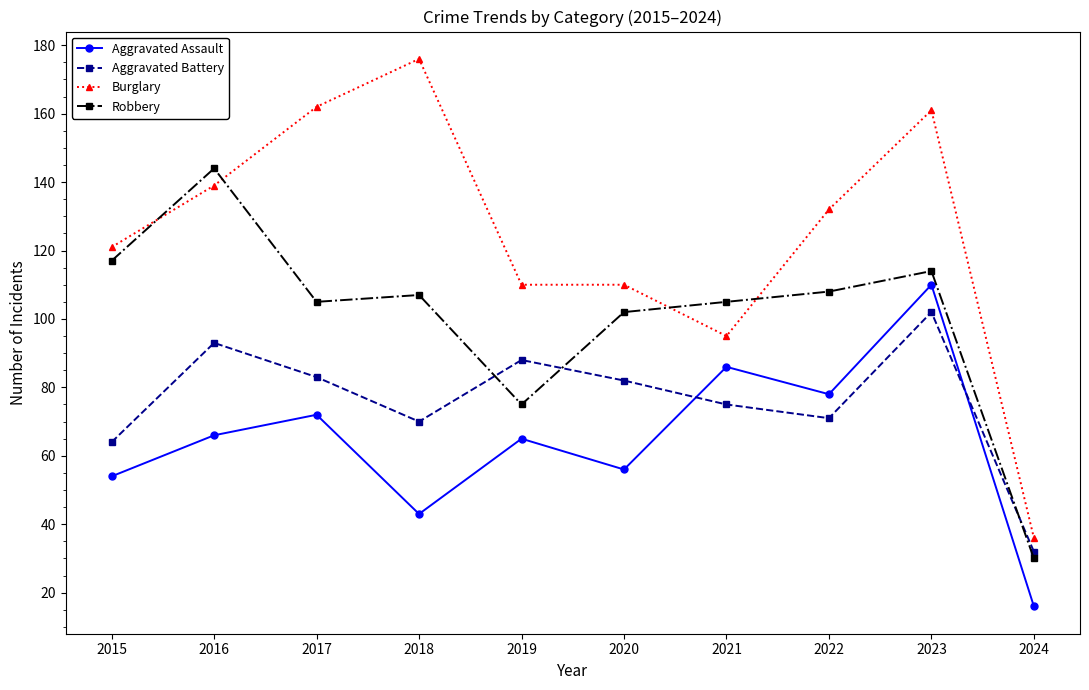

Which series has the largest total across all categories?

Burglary